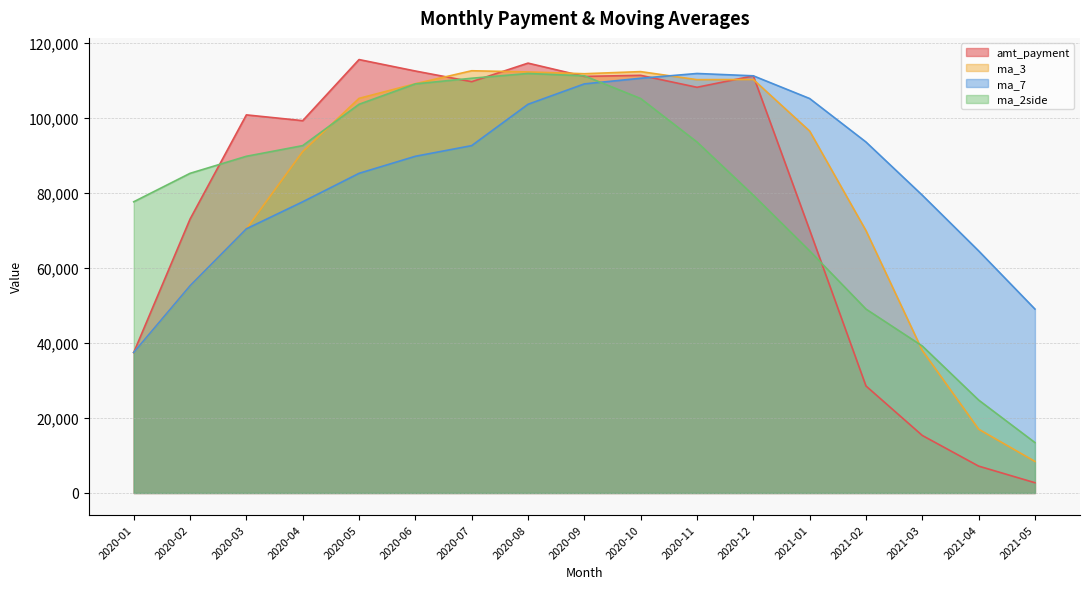

How many values in the ma_3 series are below 96549?

8